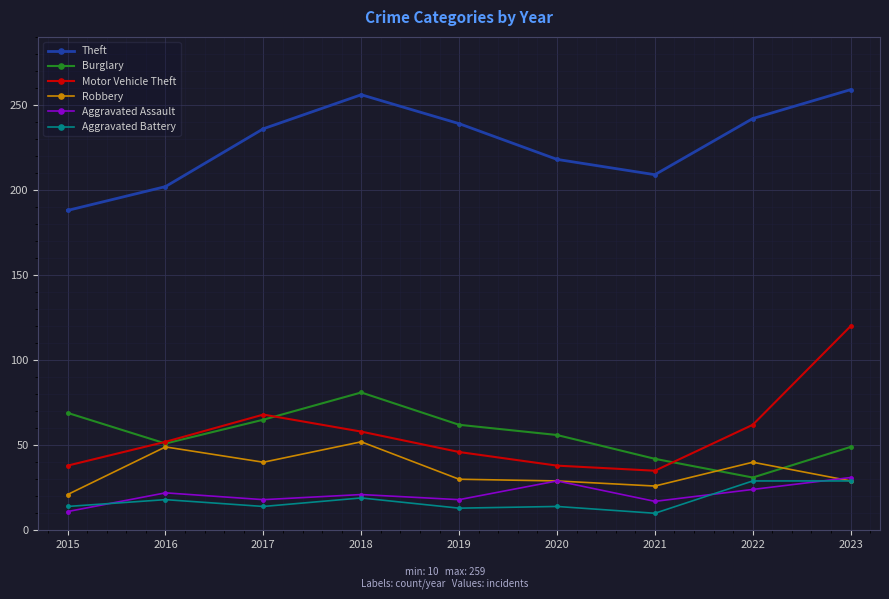

Read the Burglary value at 2018.

81